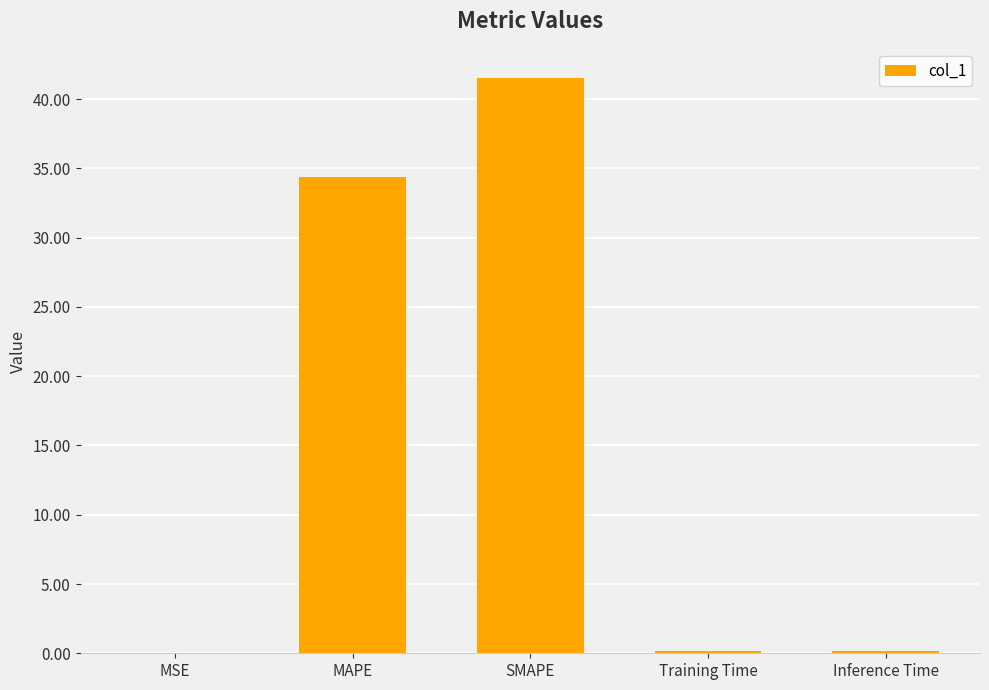

What value does the data have at SMAPE?

41.6